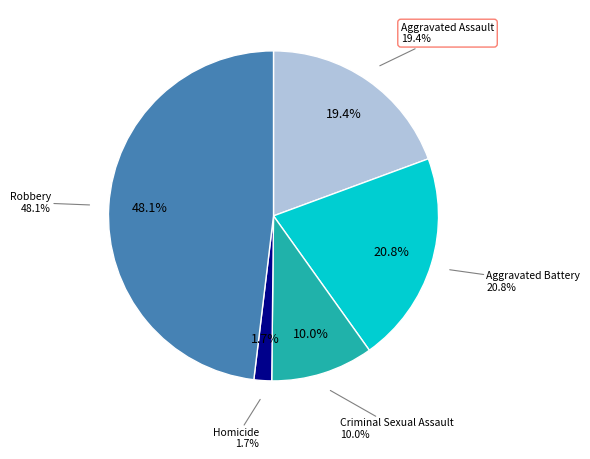

What percentage is NOT represented by Aggravated Battery?

79.2%